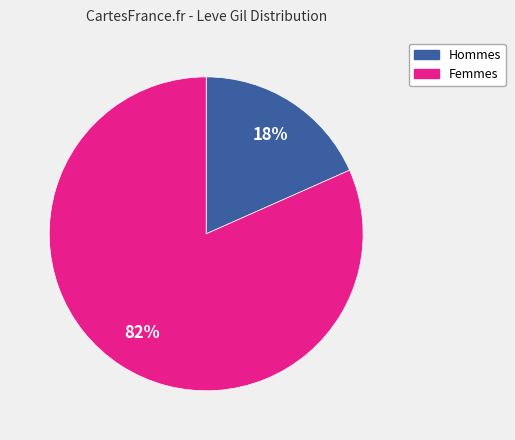

Does any single category account for the majority?

Yes